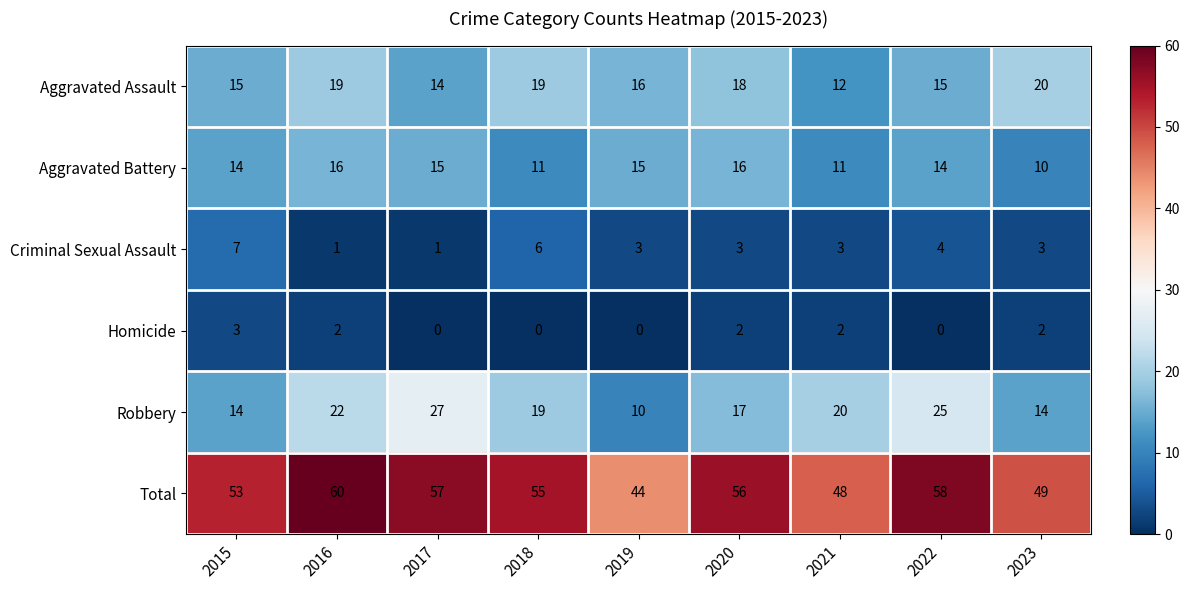

The value of Robbery at 2019 is 13. True or false?

False